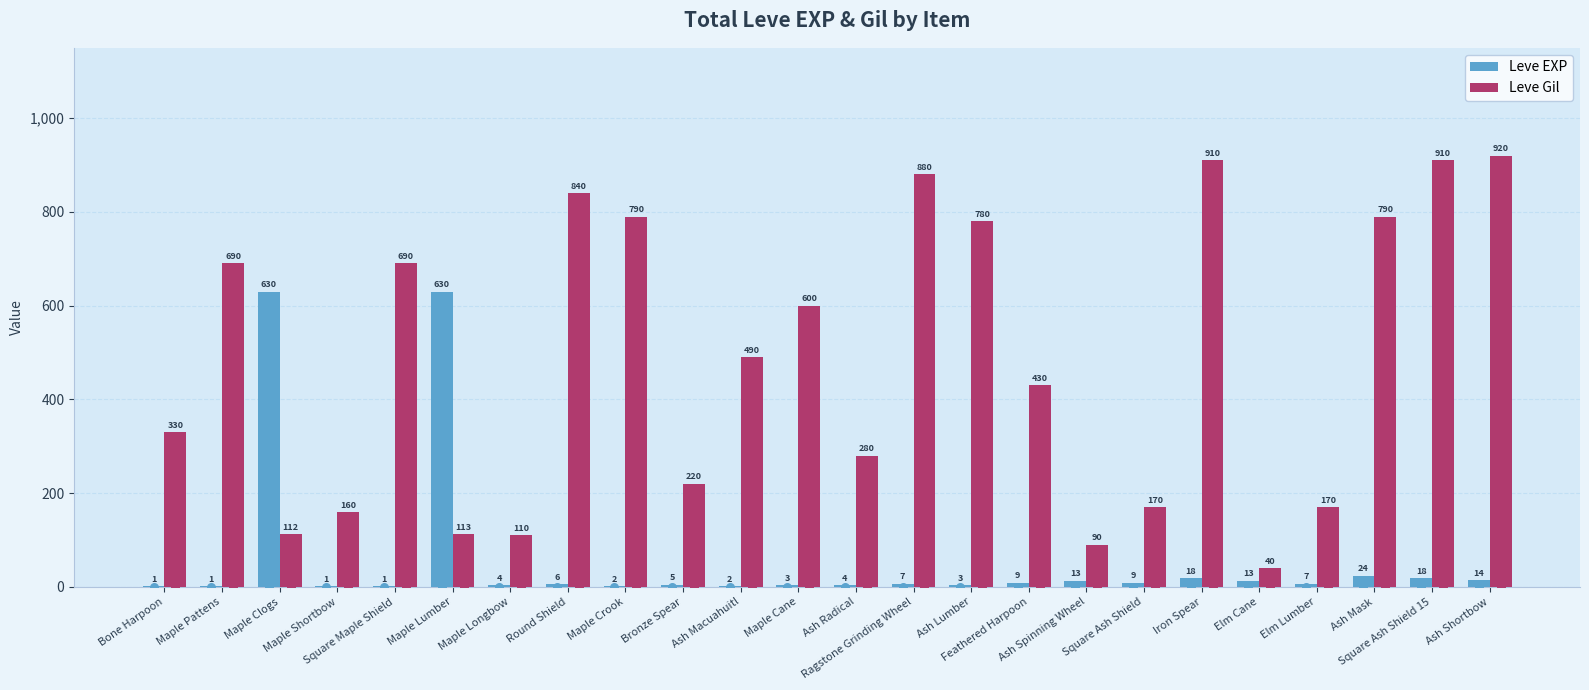

Which series has the largest Y range (max minus min)?

Leve Gil